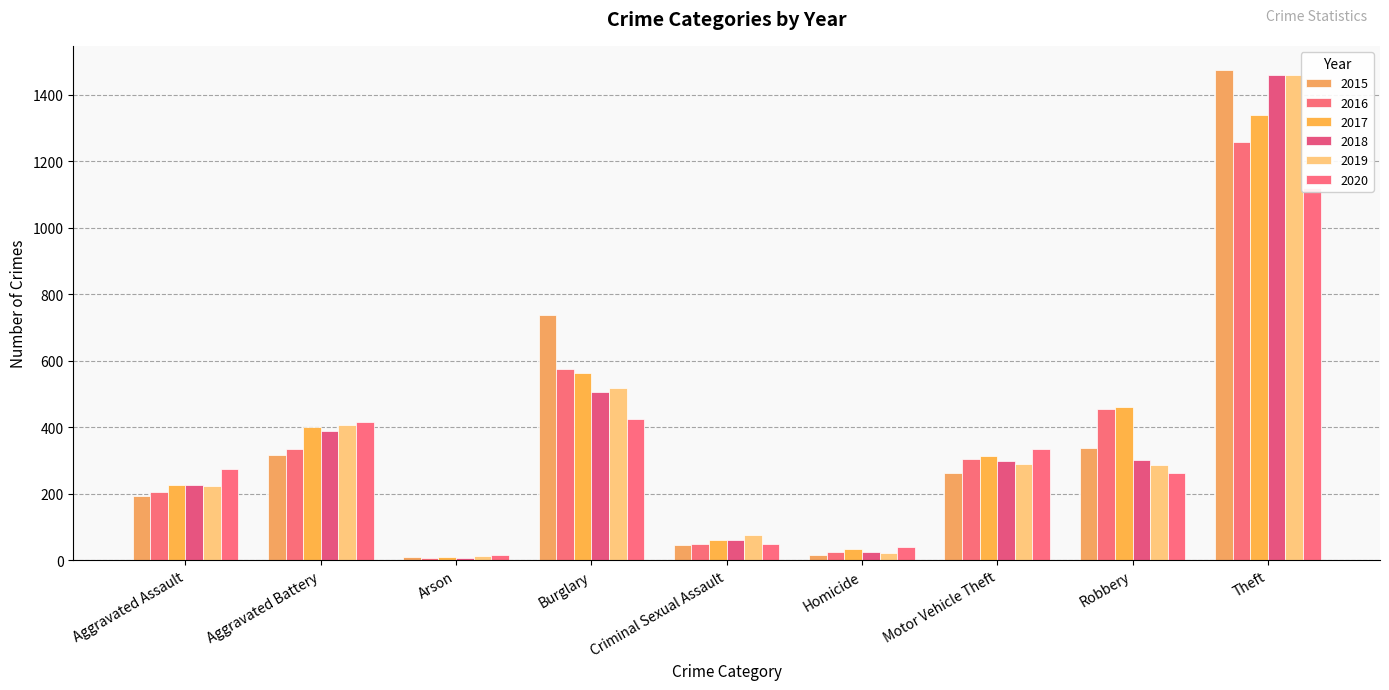

The value of 2019 at Aggravated Battery is 407. True or false?

True